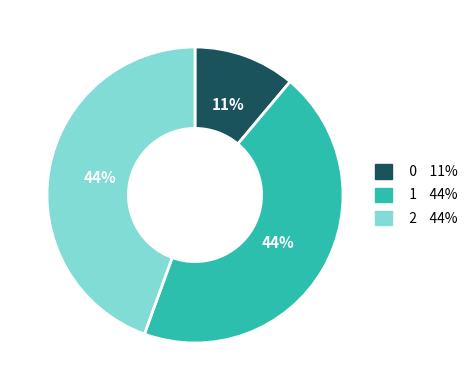

To the nearest percent, what is the average slice percentage?

33%